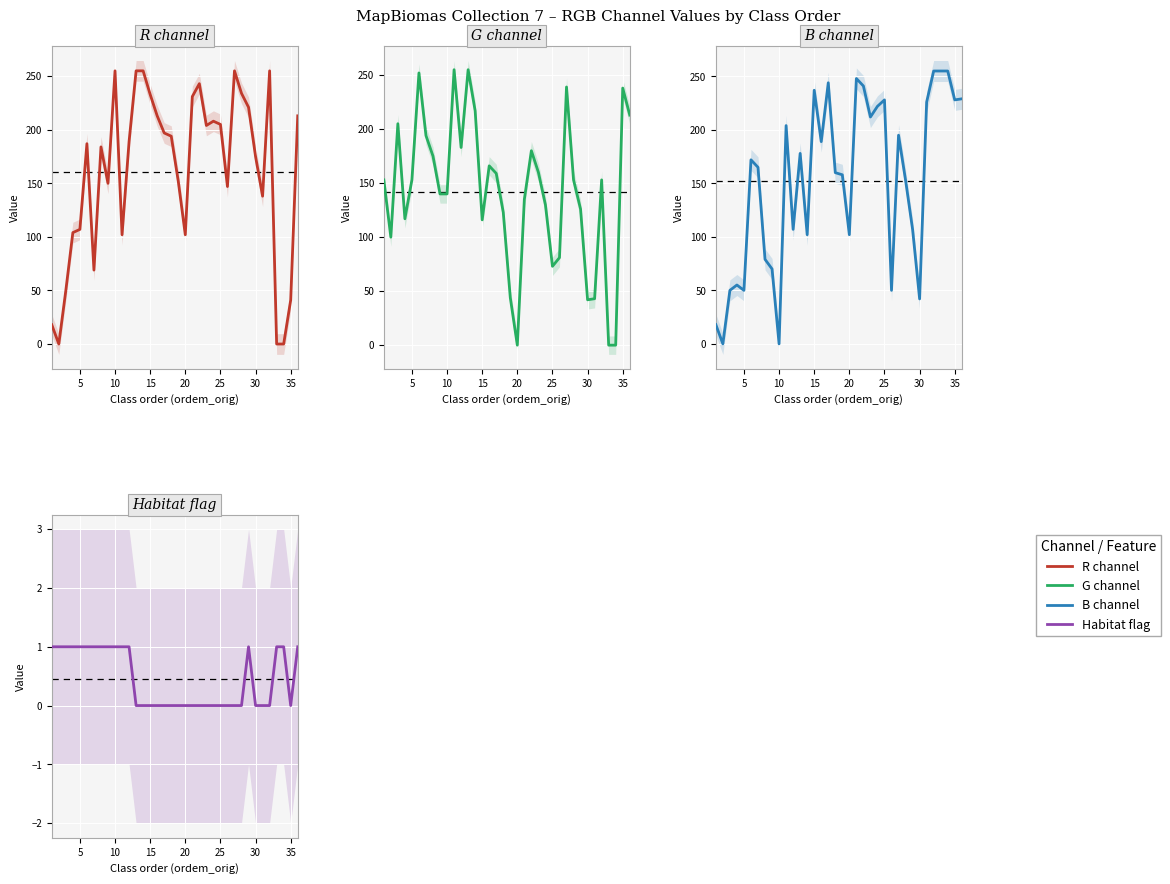

What are all the series names shown in the legend?

R channel, G channel, B channel, Habitat flag